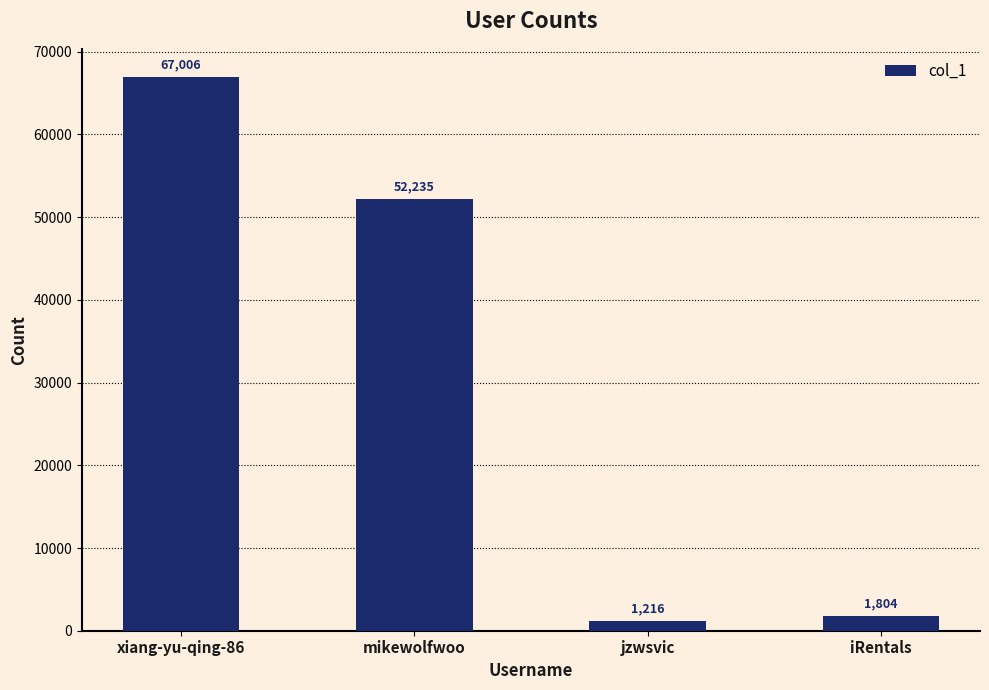

What is the average value?

30565